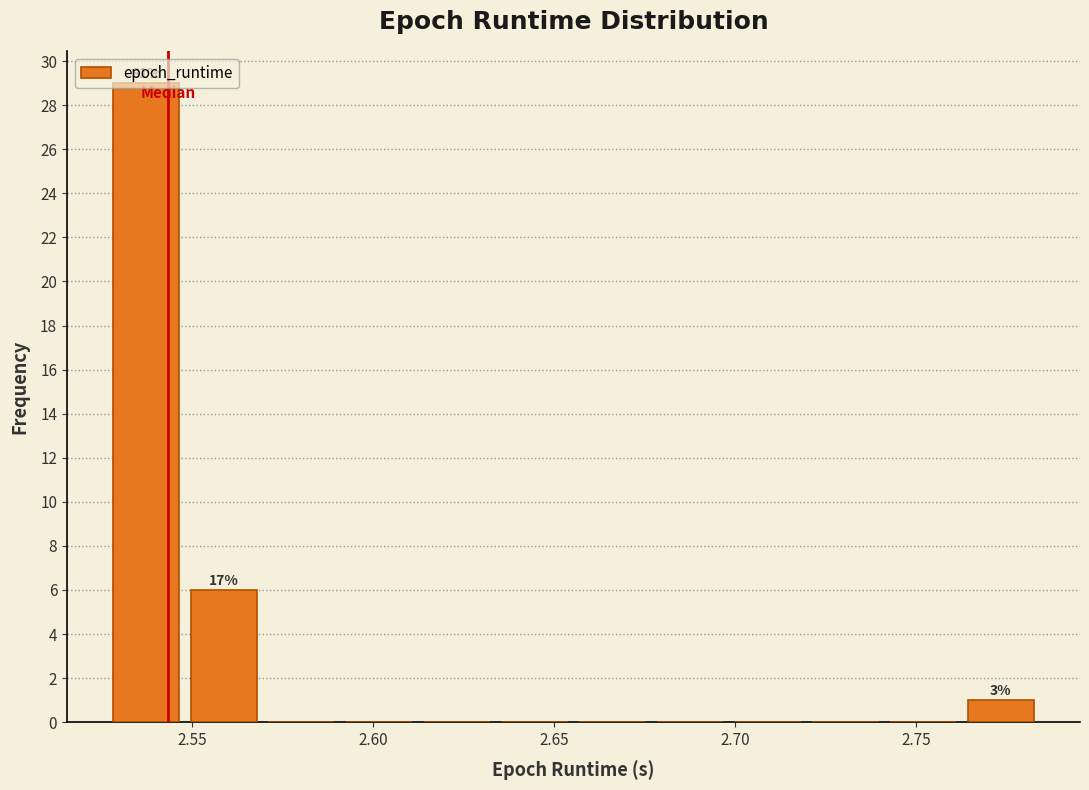

Which range on the x-axis has the tallest bar?

2.525 to 2.550